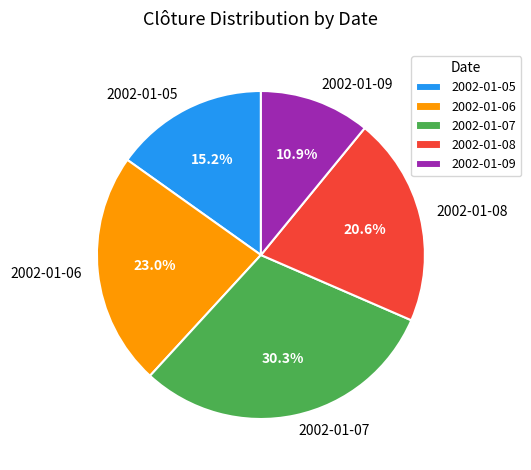

Is there any slice that represents more than half of the pie?

No